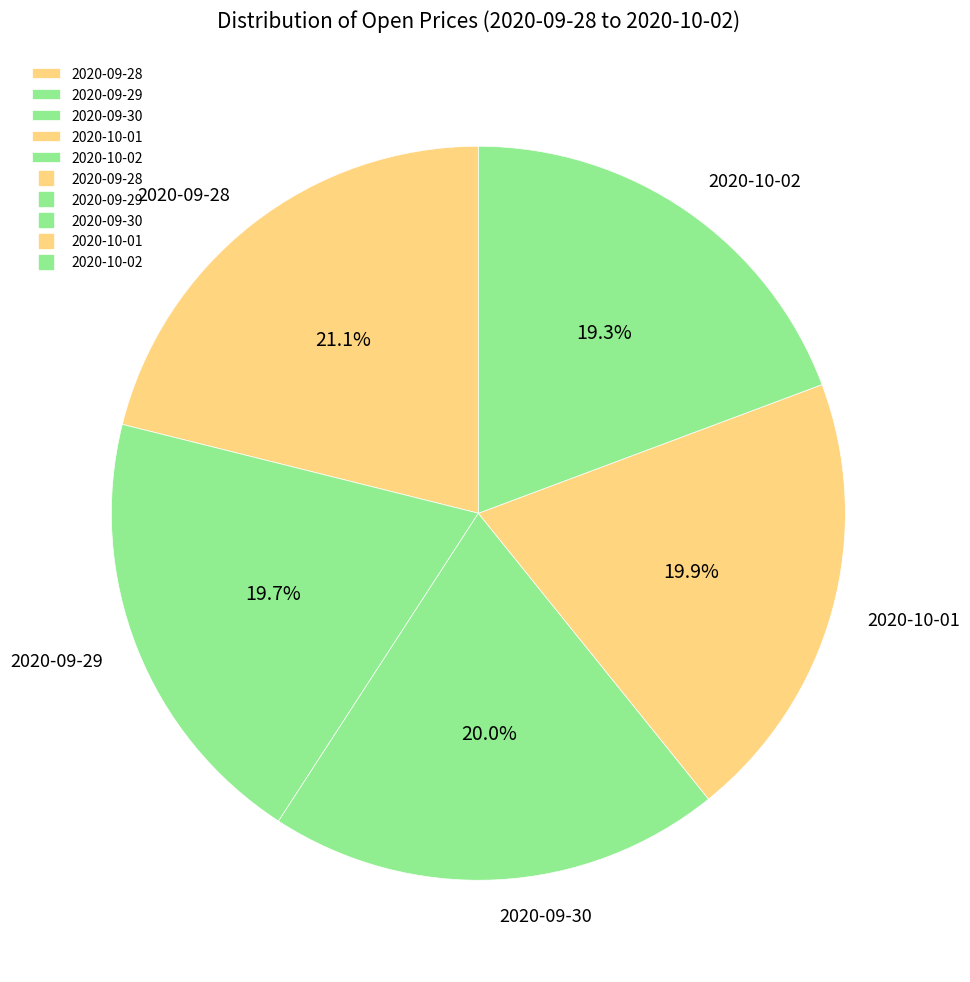

What is the ratio of the value at 2020-10-02 to the value at 2020-09-30?

1.0